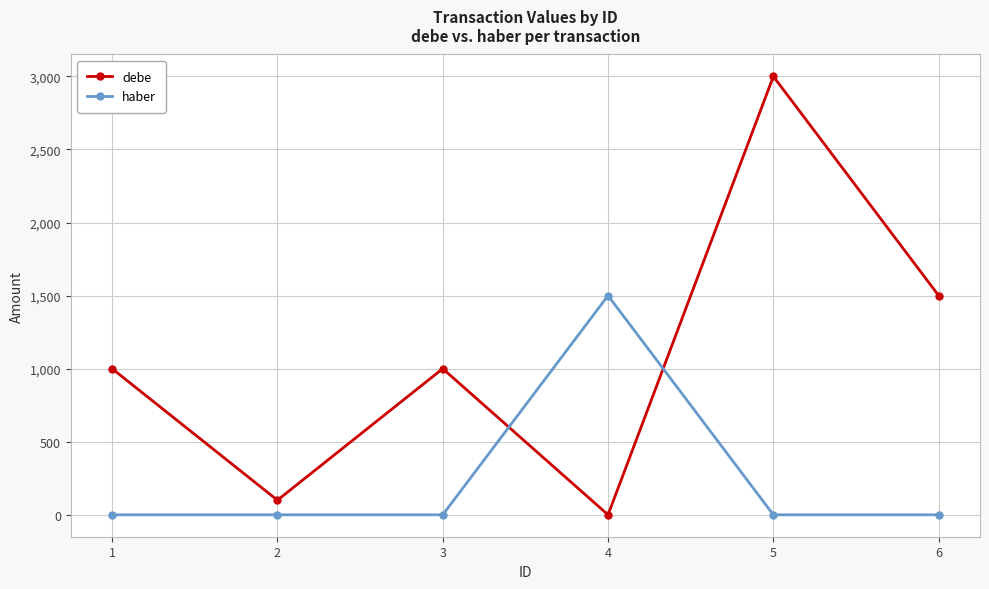

How many series are shown in this chart?

2